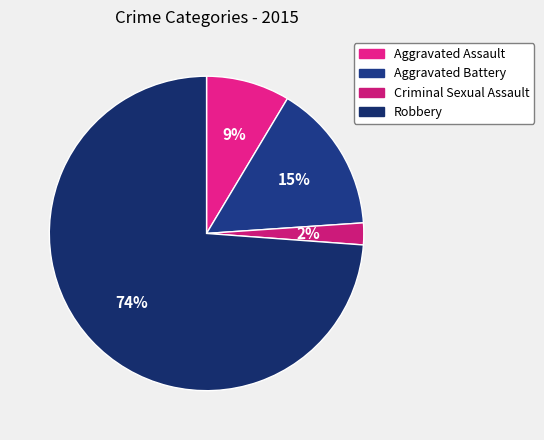

Which category has the smallest portion of the pie?

Criminal Sexual Assault